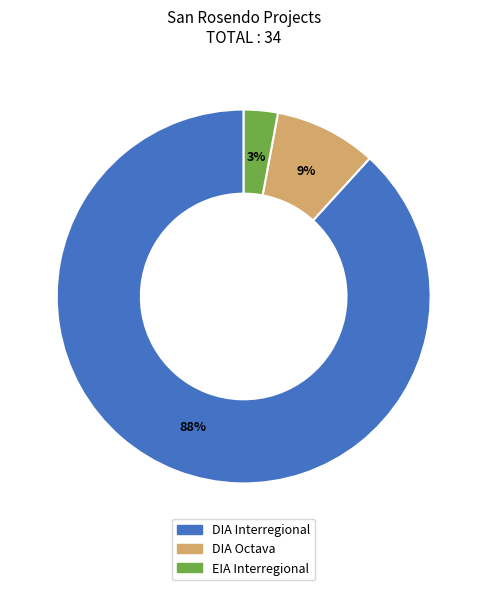

Count the number of slices in the pie.

3